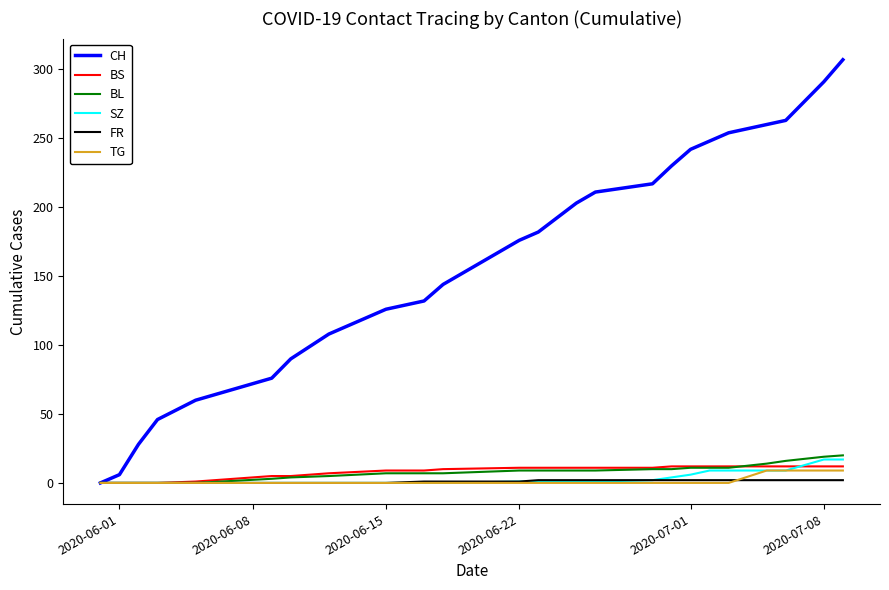

Which series has the widest spread of values?

CH